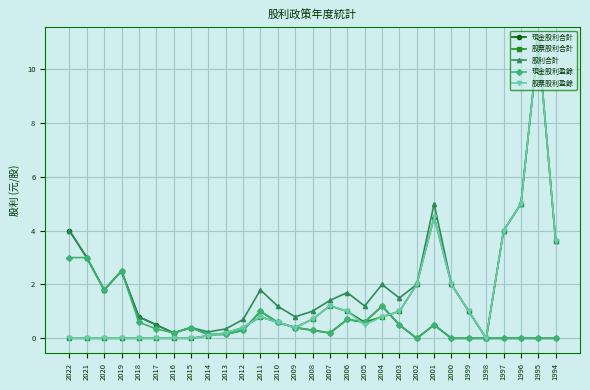

Where is the first local minimum for 現金股利盈餘?

2020